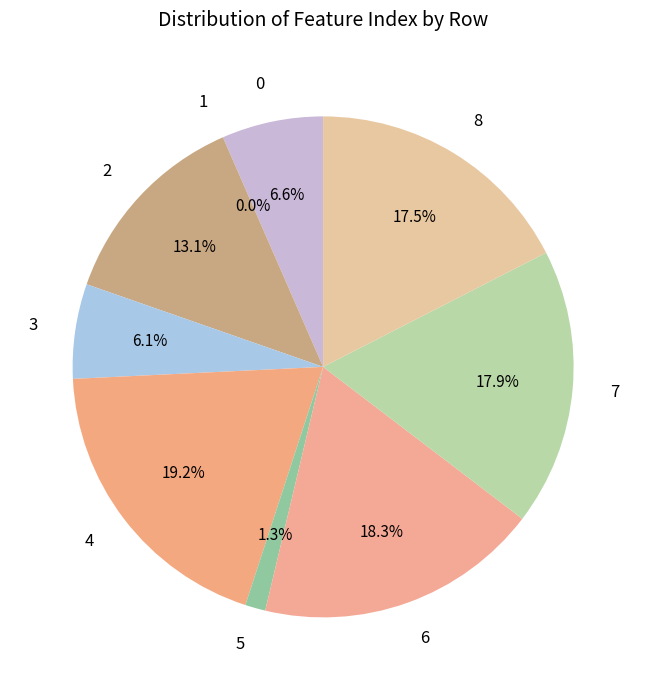

Between 6 and 2, which is larger?

6